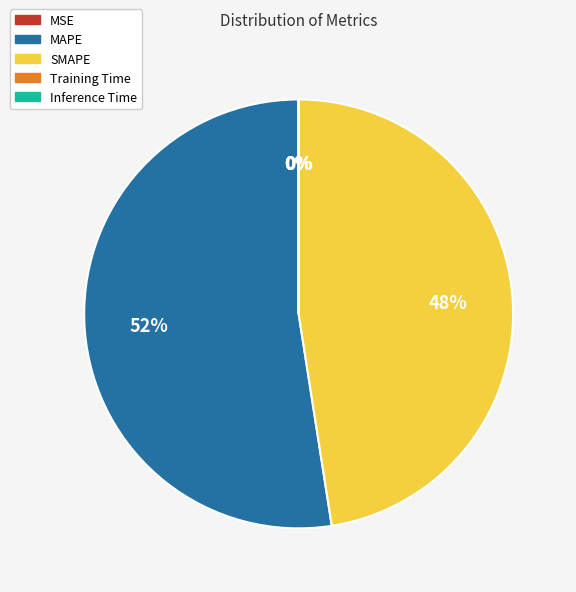

Which category accounts for the majority?

MAPE